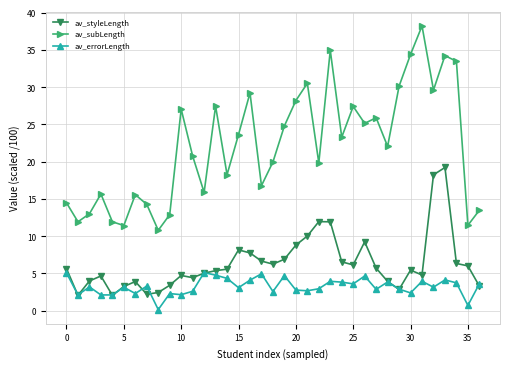

True or false: av_errorLength and av_subLength intersect in this chart.

False